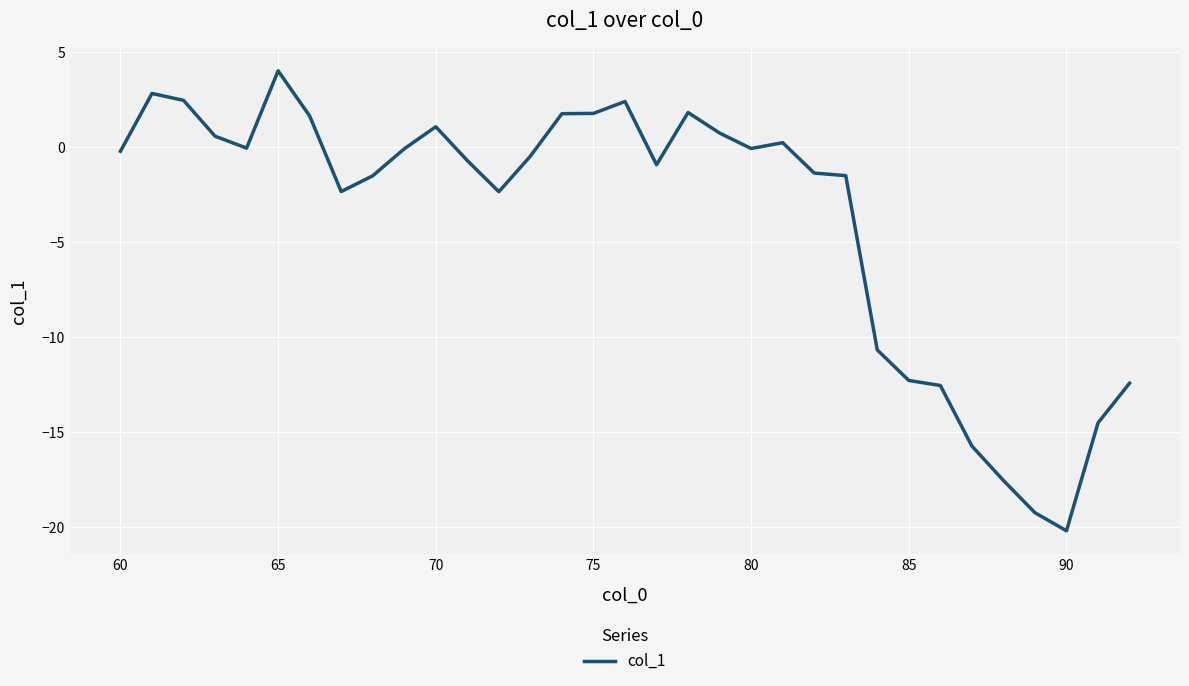

What is the difference between the maximum and minimum values?

24.2